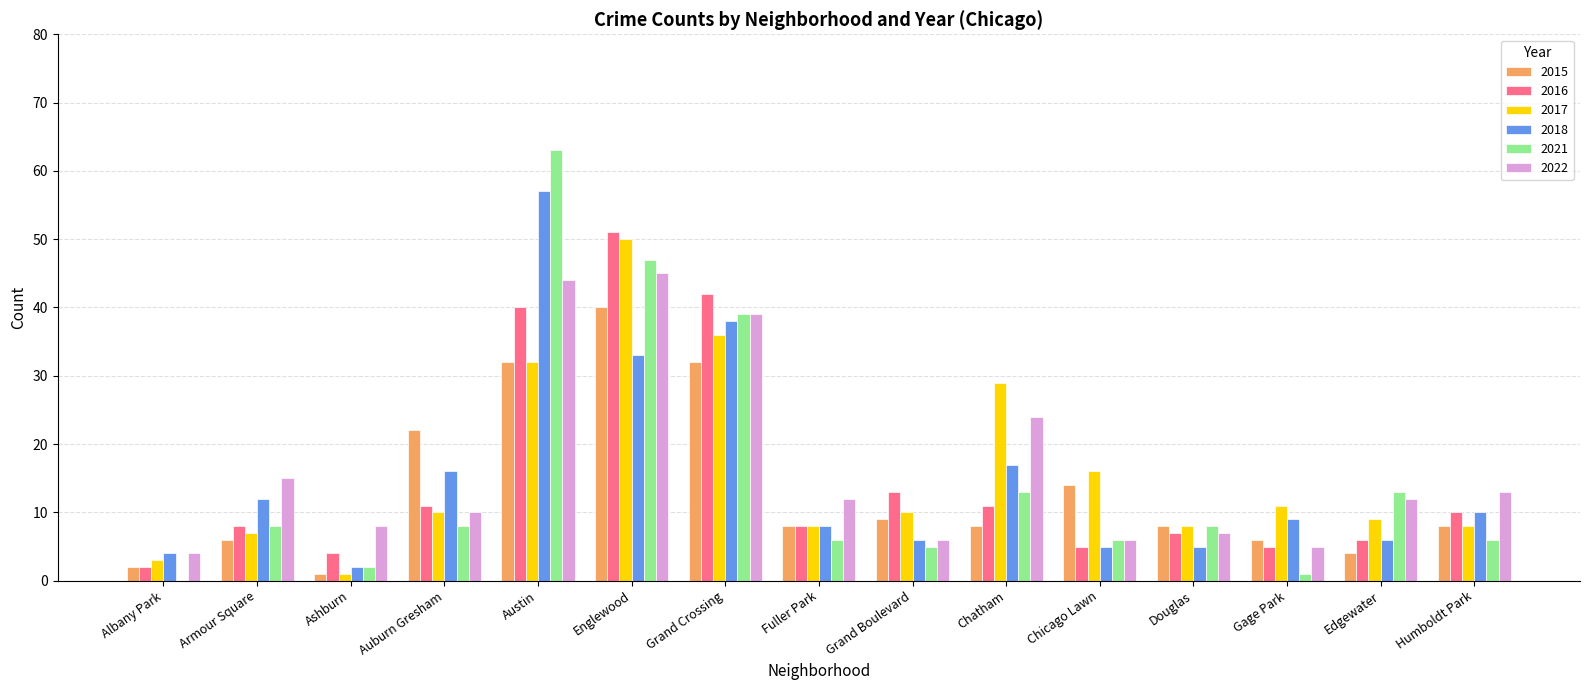

How many groups of bars are there?

15